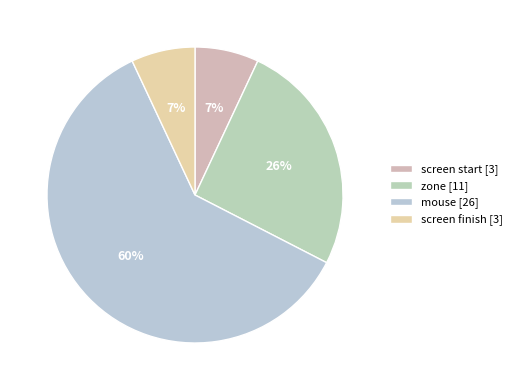

How many segments does this pie chart have?

4